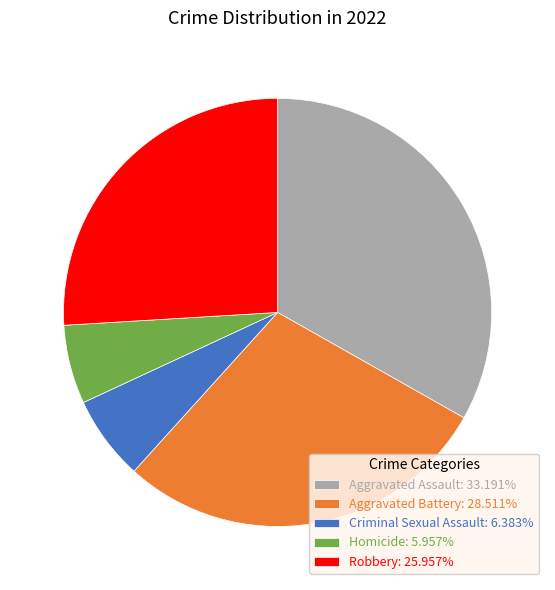

Is there any slice that represents more than half of the pie?

No